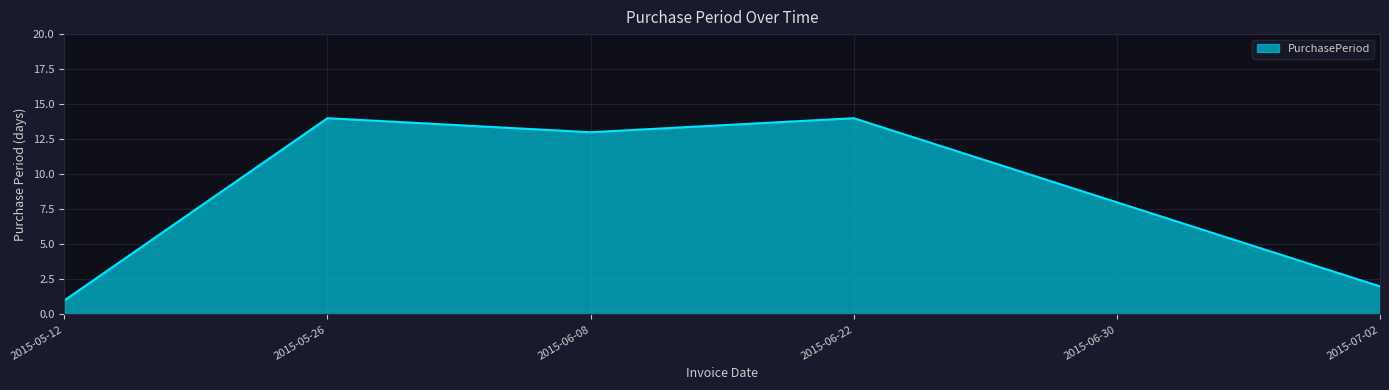

What is the greatest value displayed?

14